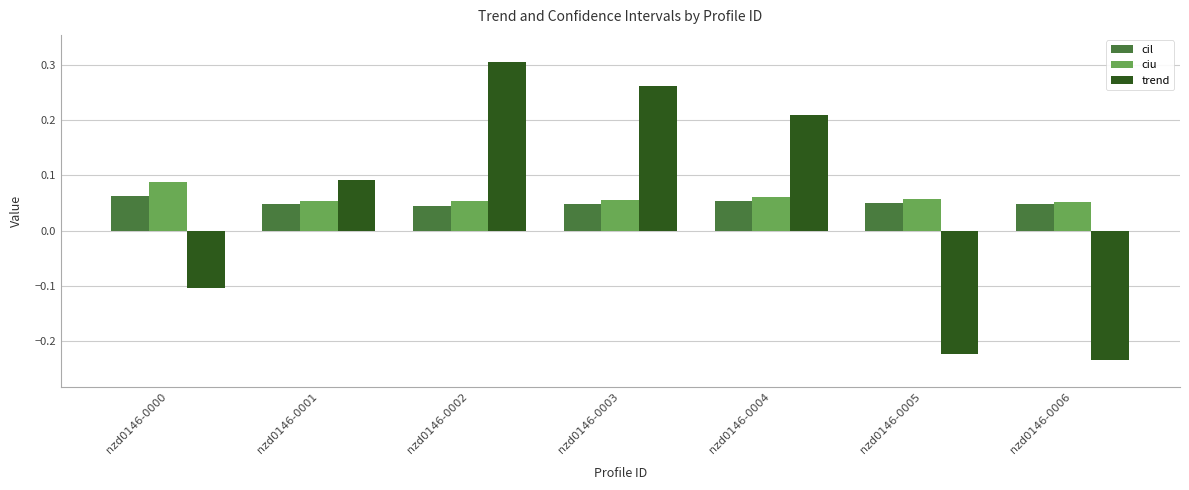

What is the difference between the maximum and minimum values in the trend series?

0.5